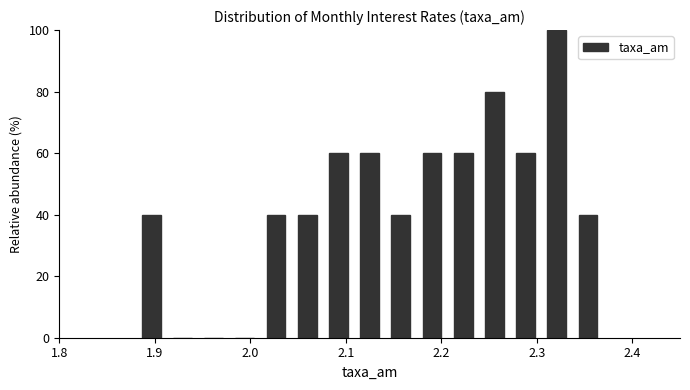

Around what value on the x-axis is the tallest bar? Give the approximate position of its centre, as read against the axis.

2.32